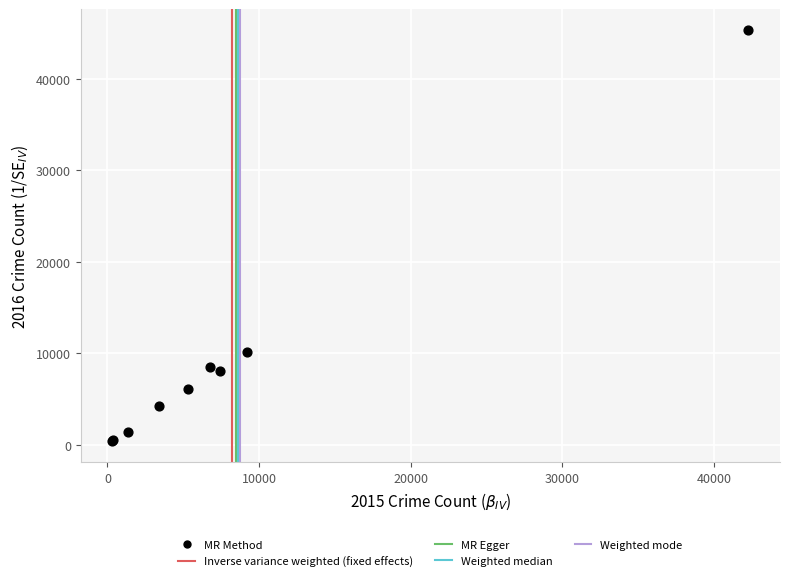

What Y value in the scatter plot is closest to 22879?

10197